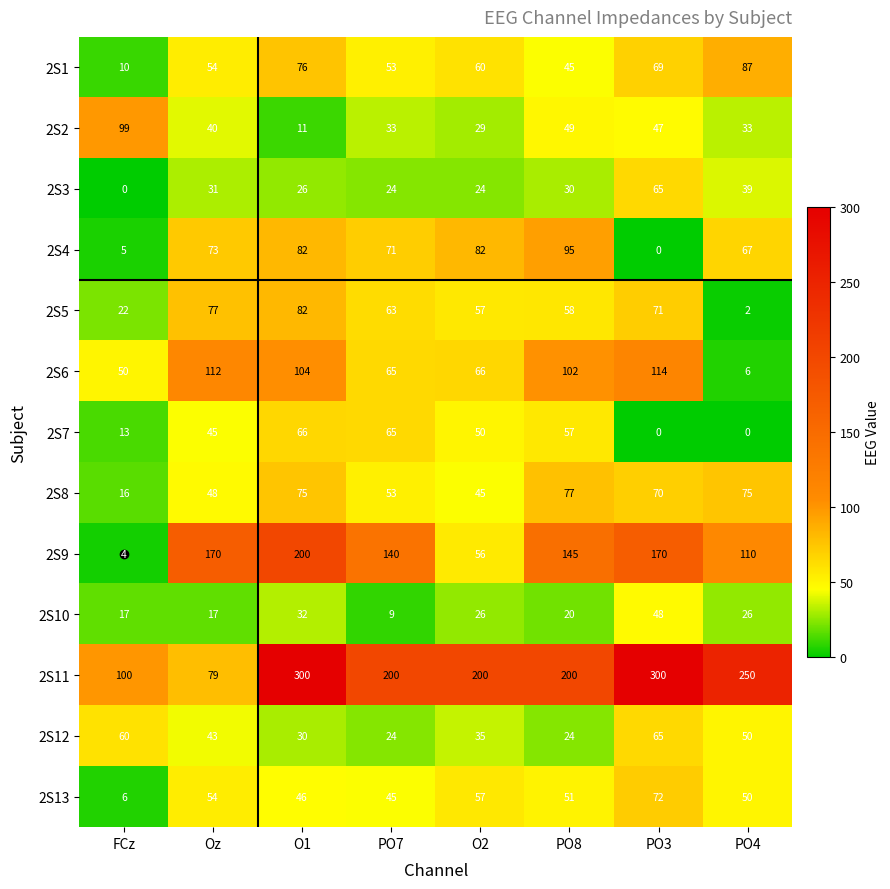

What is the difference between the highest and lowest values at Oz?

153